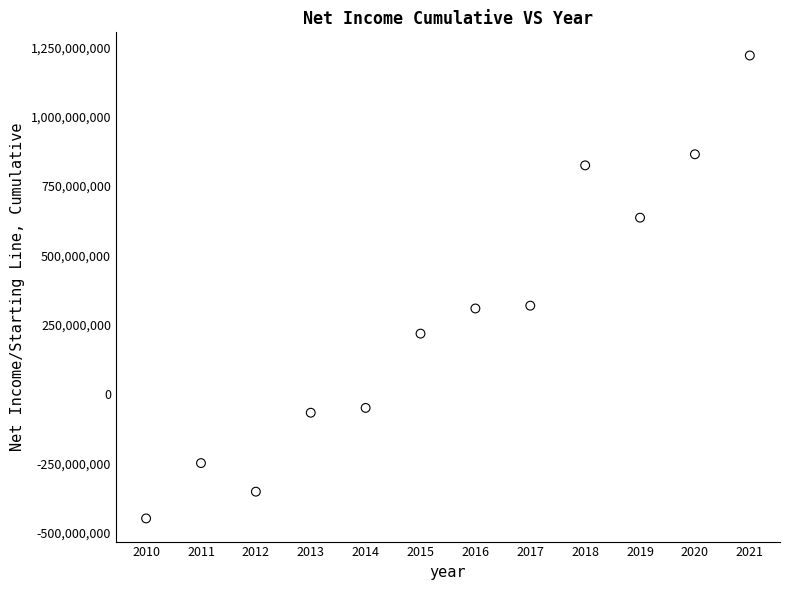

What is the range of X values (max minus min)?

11